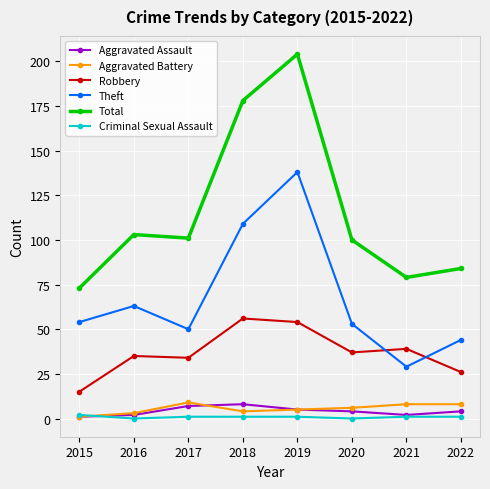

Reading right to left, what are all the values shown in this chart?

Aggravated Assault: 4	2	4	5	8	7	2	1
Aggravated Battery: 8	8	6	5	4	9	3	1
Robbery: 26	39	37	54	56	34	35	15
Theft: 44	29	53	138	109	50	63	54
Total: 84	79	100	204	178	101	103	73
Criminal Sexual Assault: 1	1	0	1	1	1	0	2